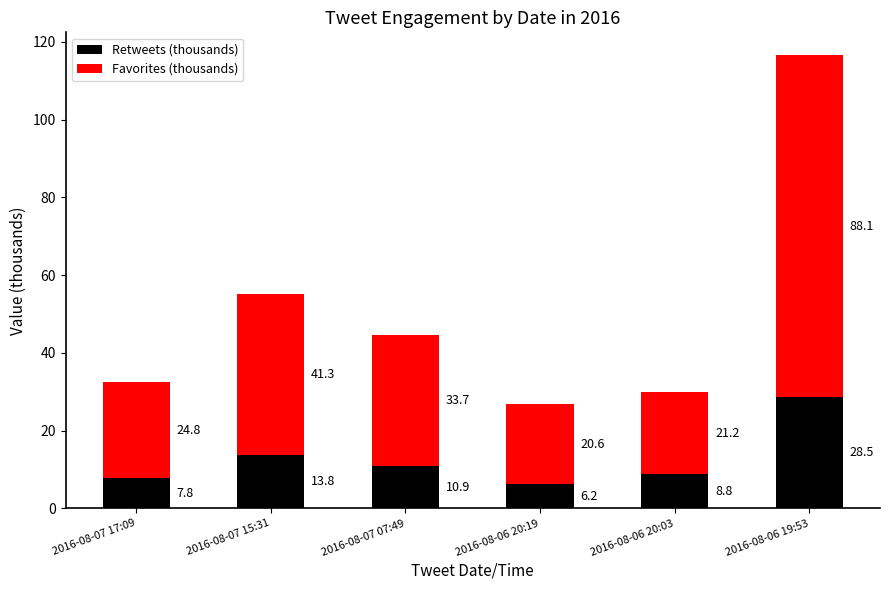

Which category has the lowest value in the Retweets (thousands) series?

2016-08-06 20:19